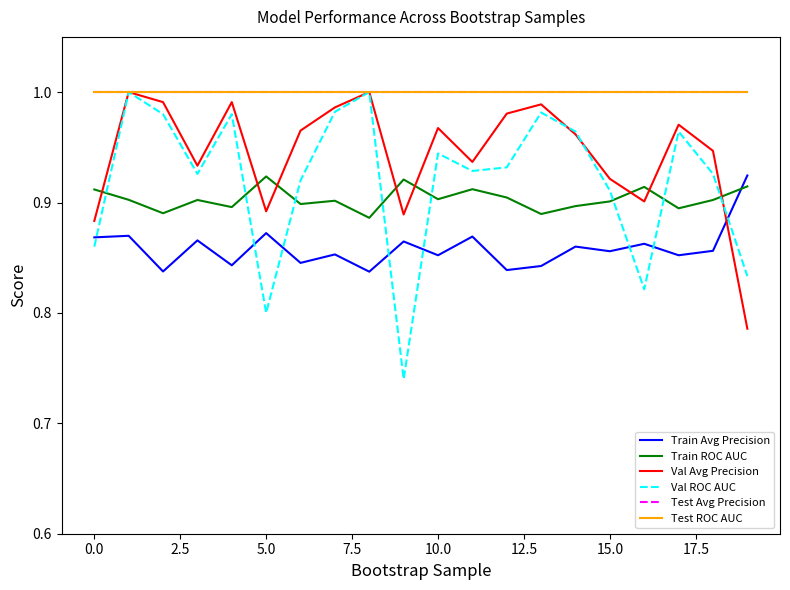

True or false: Train Avg Precision and Val Avg Precision cross at least once.

True